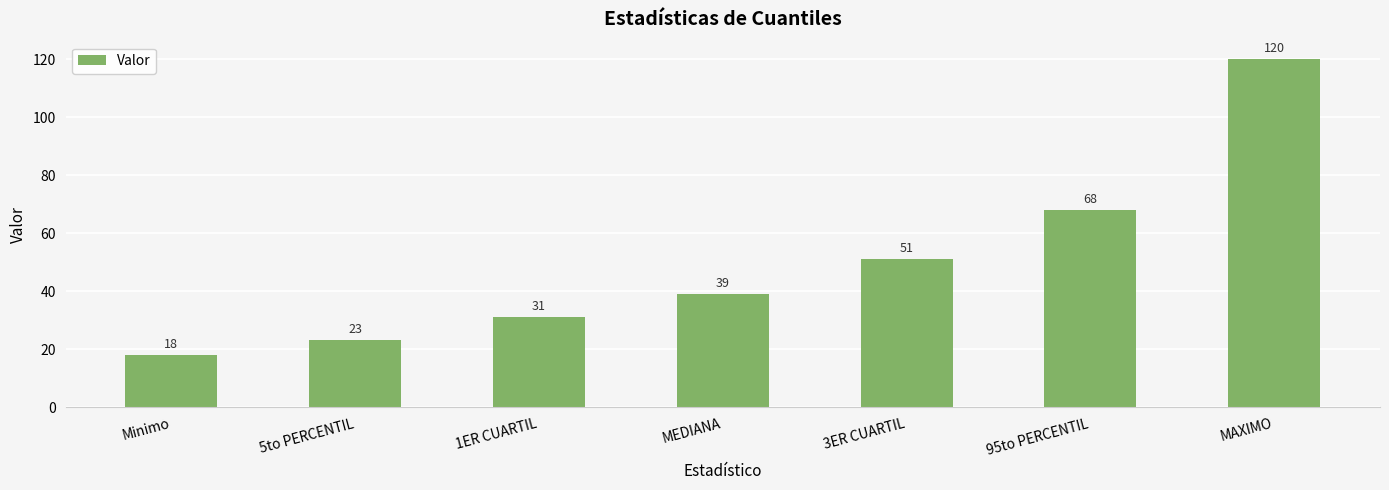

What is the greatest value displayed?

120